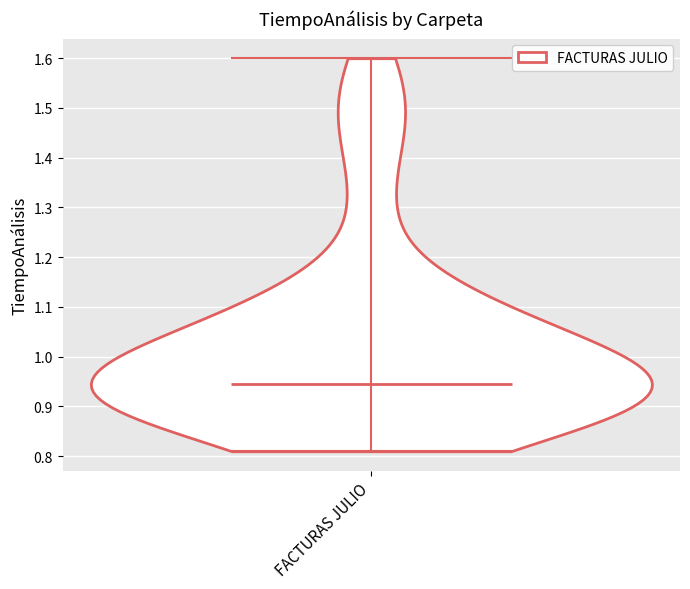

Read this violin plot against the y-axis: where its median line is, and the lowest and highest points the violin reaches. The values are not printed on the chart, so give them approximately, as read against the axis.

median line 0.95, lowest point 0.81, highest point 1.60